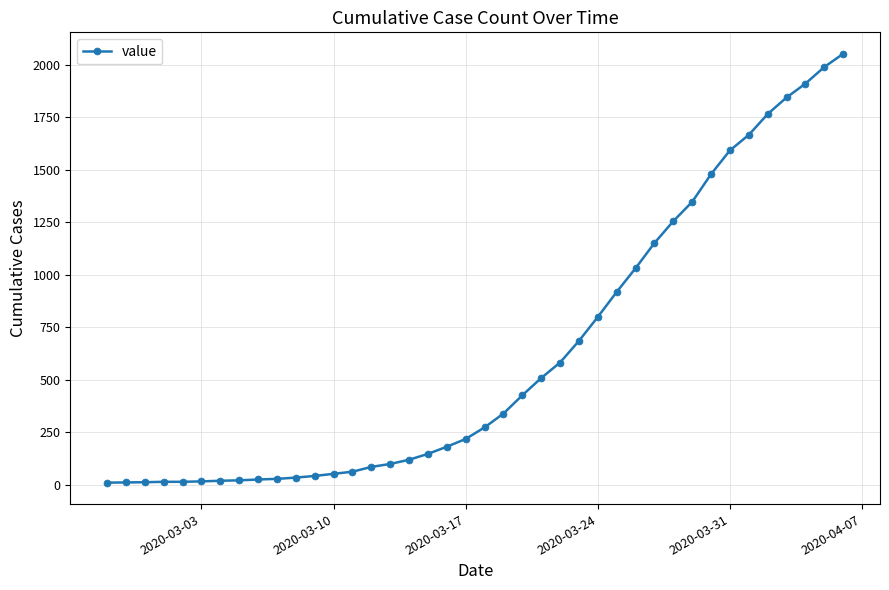

What is the maximum value shown in the chart?

2052